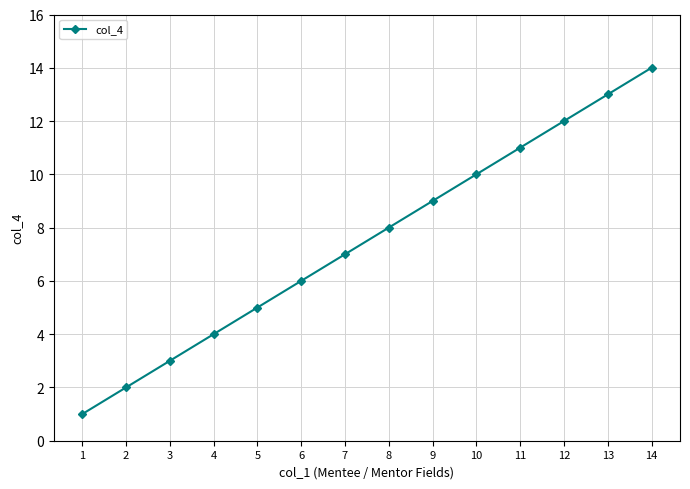

Reading left to right, transcribe all the data shown in this chart.

1=1	2=2	3=3	4=4	5=5	6=6	7=7	8=8	9=9	10=10	11=11	12=12	13=13	14=14